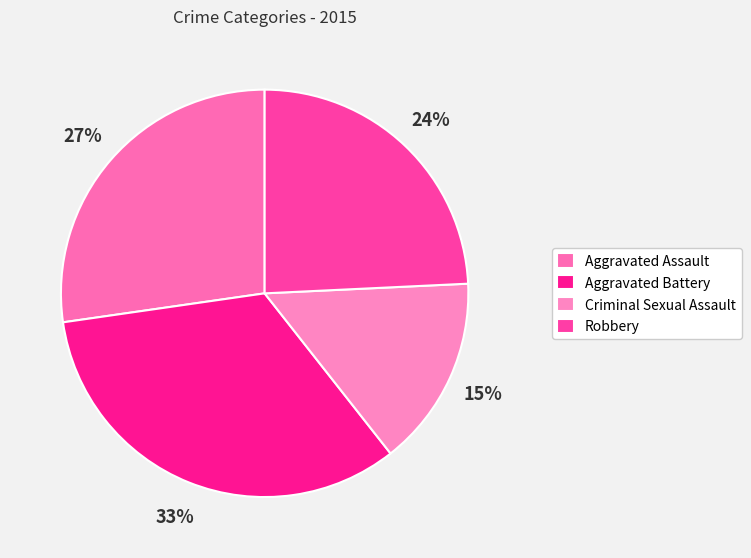

Which has a higher value, Robbery or Aggravated Battery?

Aggravated Battery